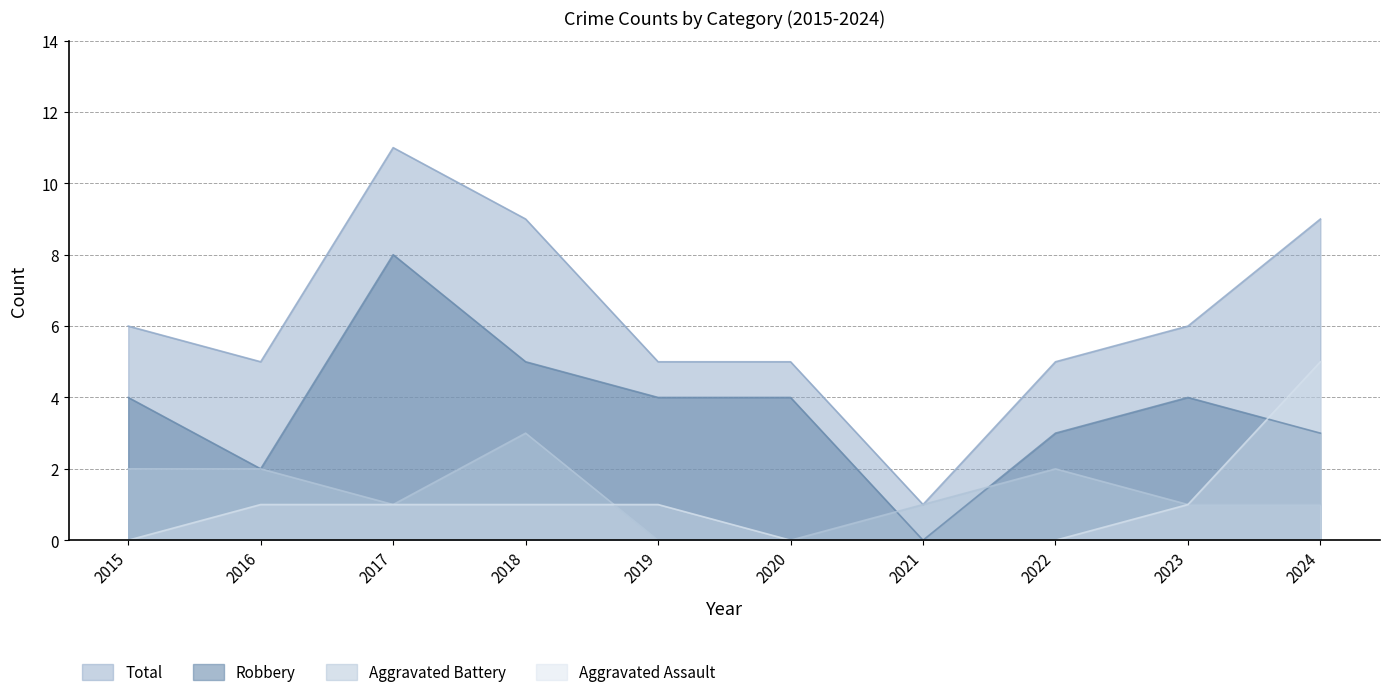

How many Aggravated Assault values are between 0 and 1?

9